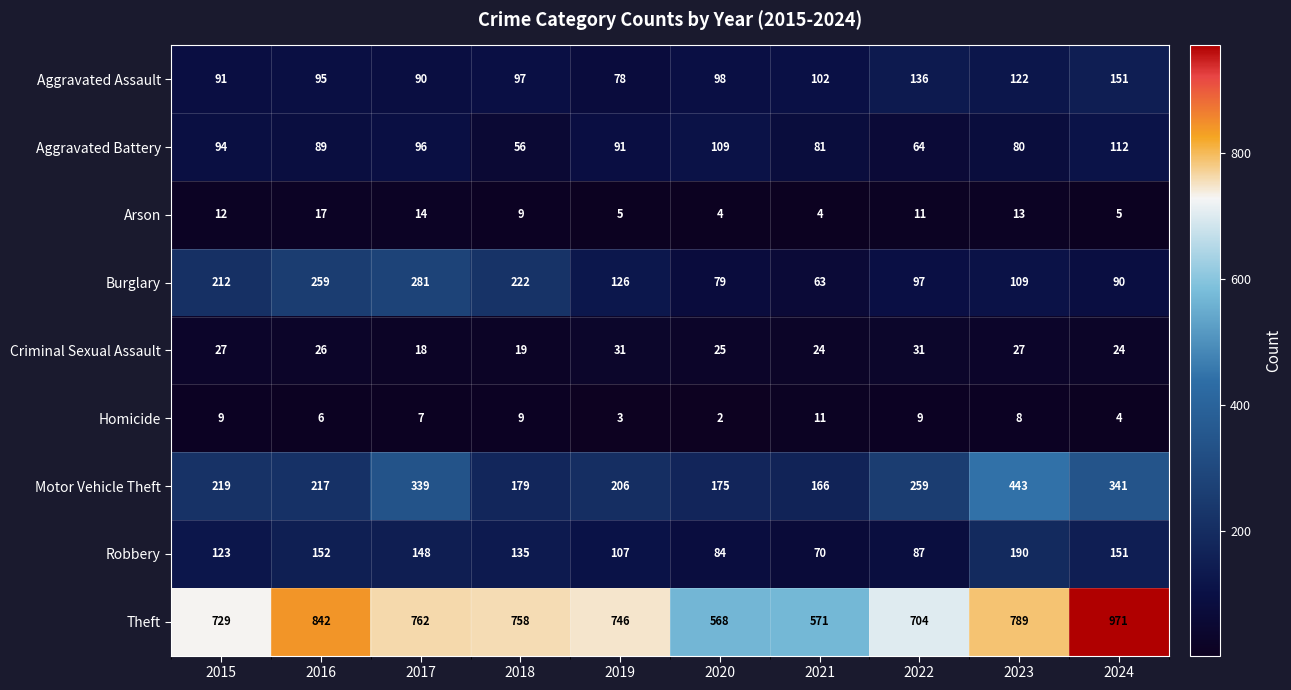

Rank the categories by Aggravated Battery value from highest to lowest.

2024, 2020, 2017, 2015, 2019, 2016, 2021, 2023, 2022, 2018